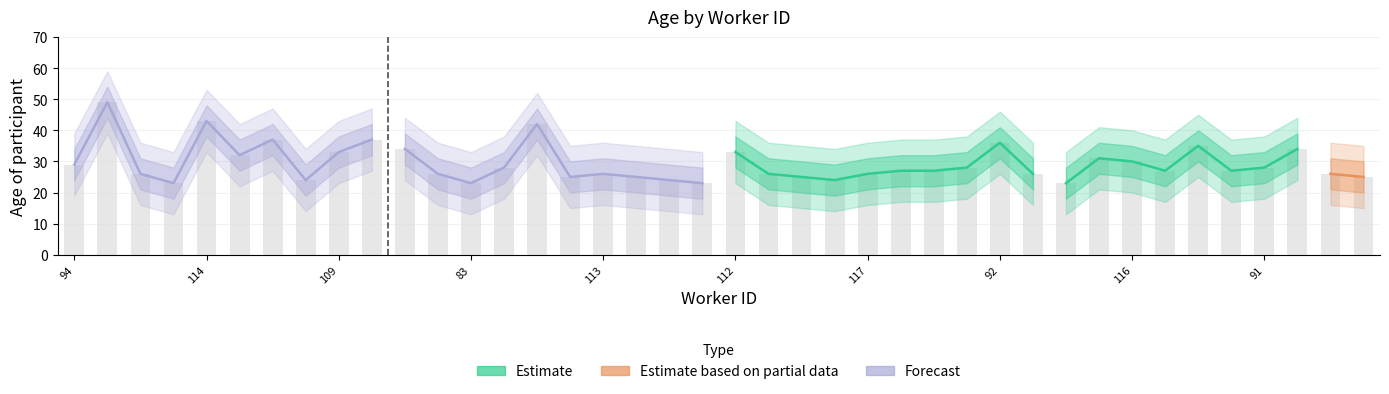

Reading left to right, what are all the values shown in this chart?

age_mid: 29	49	26	23	43	32	37	24	33	37	34	26	23	28	42	25	26	25	24	23	33	26	25	24	26	27	27	28	36	26	23	31	30	27	35	27	28	34	26	25
age_upper: 34	54	31	28	48	37	42	29	38	42	39	31	28	33	47	30	31	30	29	28	38	31	30	29	31	32	32	33	41	31	28	36	35	32	40	32	33	39	31	30
age_lower: 24	44	21	18	38	27	32	19	28	32	29	21	18	23	37	20	21	20	19	18	28	21	20	19	21	22	22	23	31	21	18	26	25	22	30	22	23	29	21	20
age_upper2: 39	59	36	33	53	42	47	34	43	47	44	36	33	38	52	35	36	35	34	33	43	36	35	34	36	37	37	38	46	36	33	41	40	37	45	37	38	44	36	35
age_lower2: 19	39	16	13	33	22	27	14	23	27	24	16	13	18	32	15	16	15	14	13	23	16	15	14	16	17	17	18	26	16	13	21	20	17	25	17	18	24	16	15